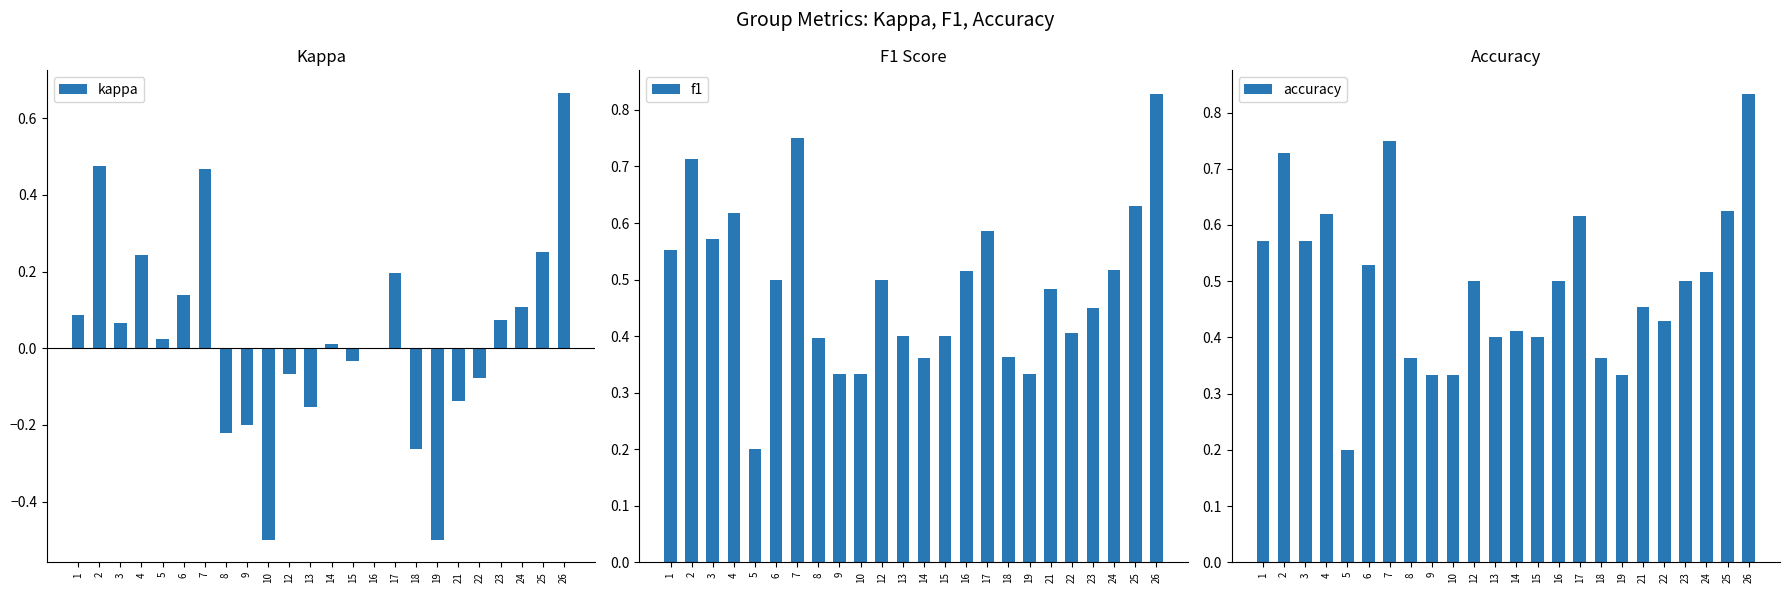

Which category has the lowest value in the f1 series?

5